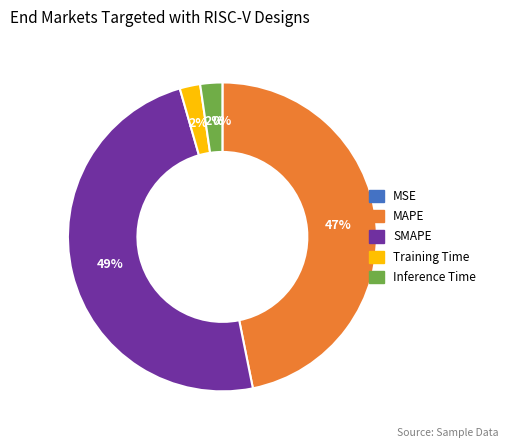

To the nearest percent, what percentage of the pie is Training Time?

2%